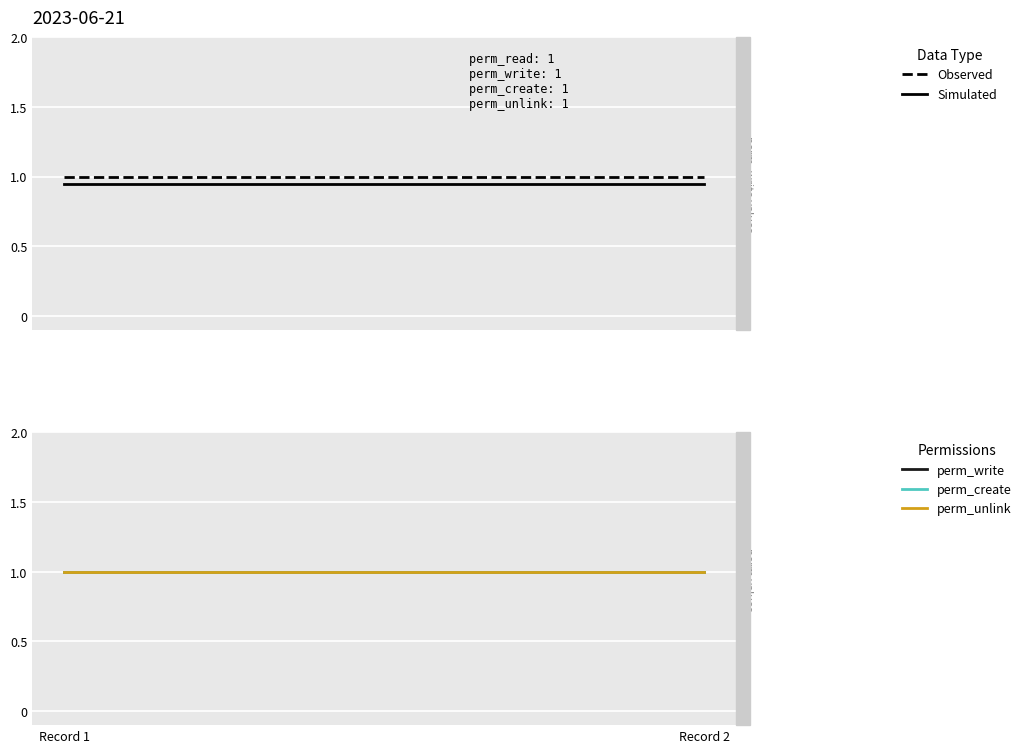

At which category is the sum across all series the highest?

Record 1